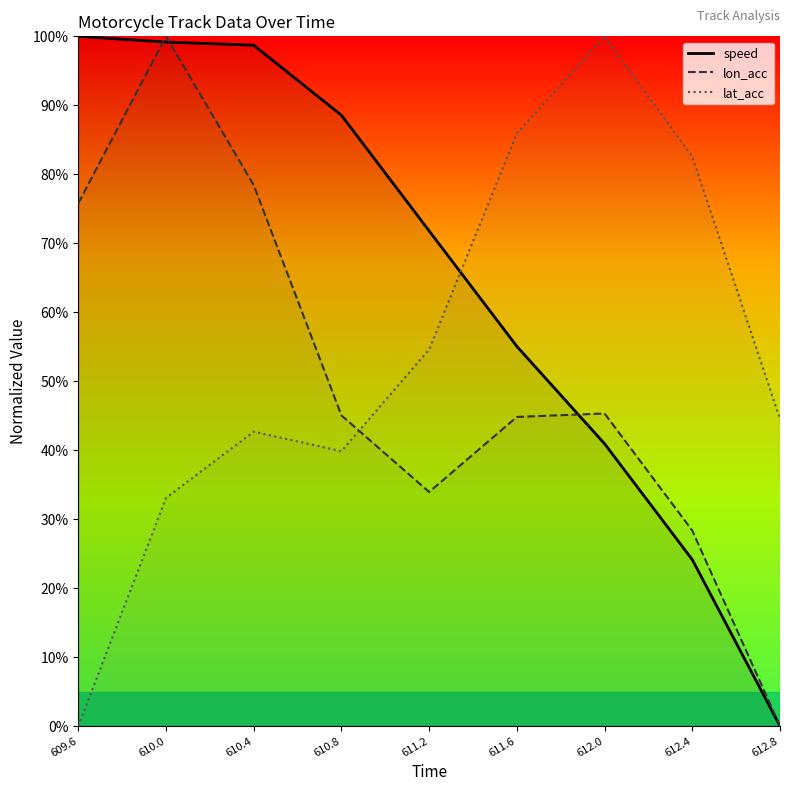

True or false: speed has a value of 1.0 at 609.6.

True